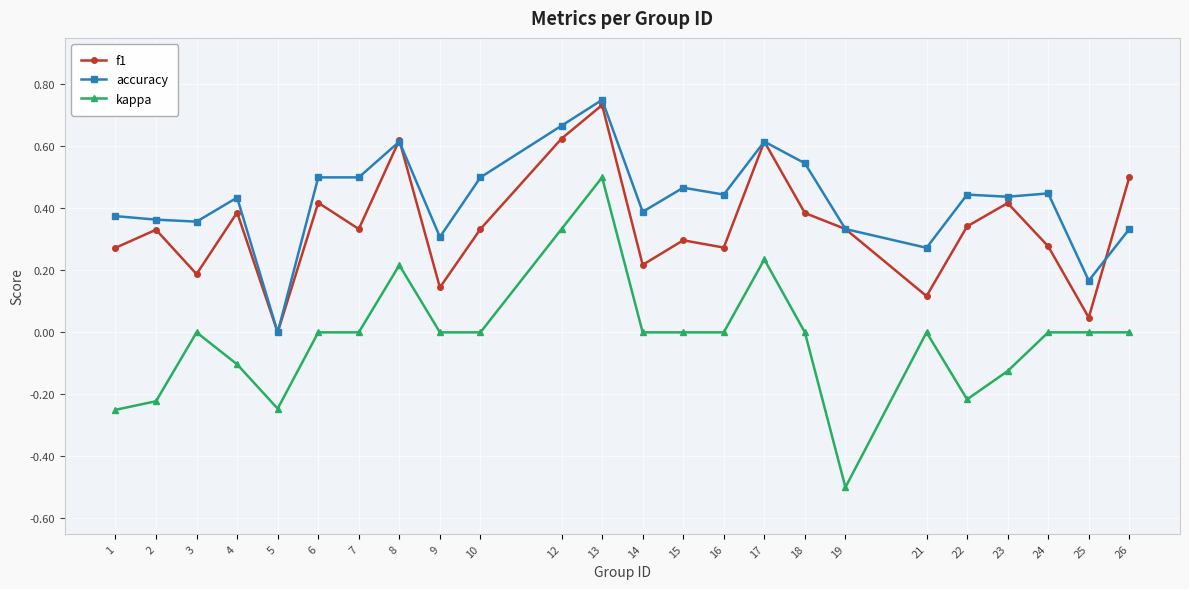

Which series has the largest total across all categories?

accuracy